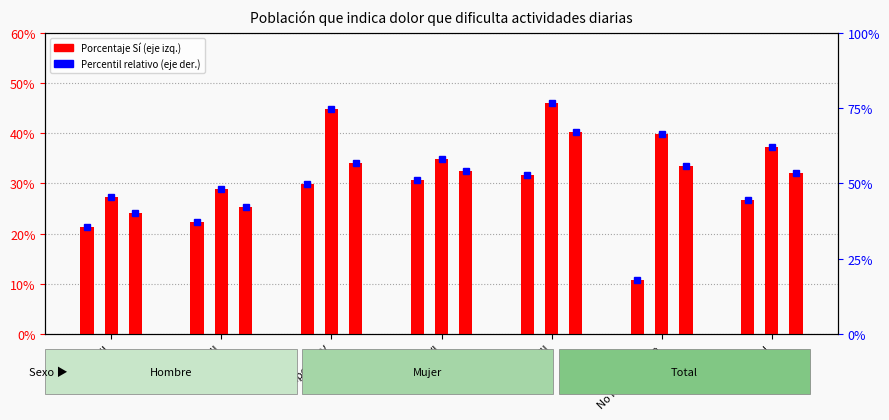

How many data points does each series have?

7